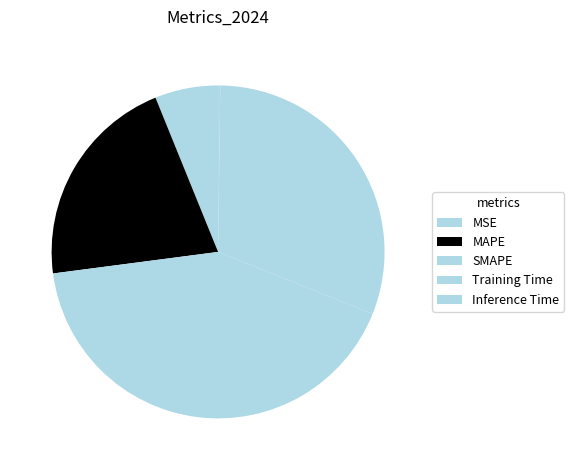

What is the largest slice in the pie chart?

SMAPE